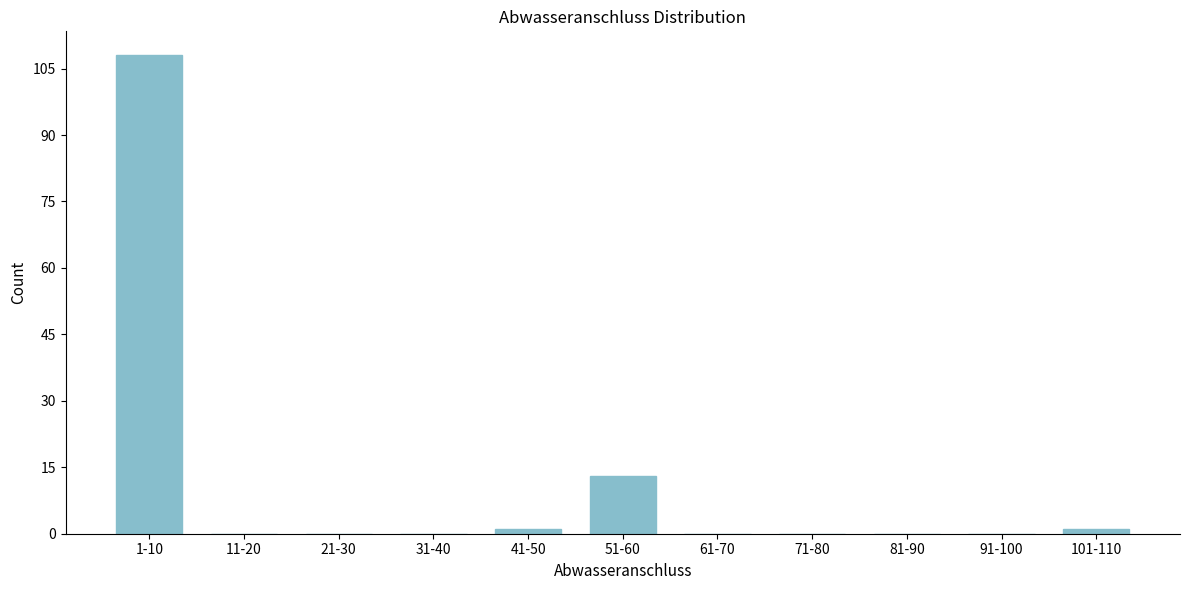

Reading left to right, transcribe all the data shown in this chart.

1-10=108	11-20=0	21-30=0	31-40=0	41-50=1	51-60=13	61-70=0	71-80=0	81-90=0	91-100=0	101-110=1